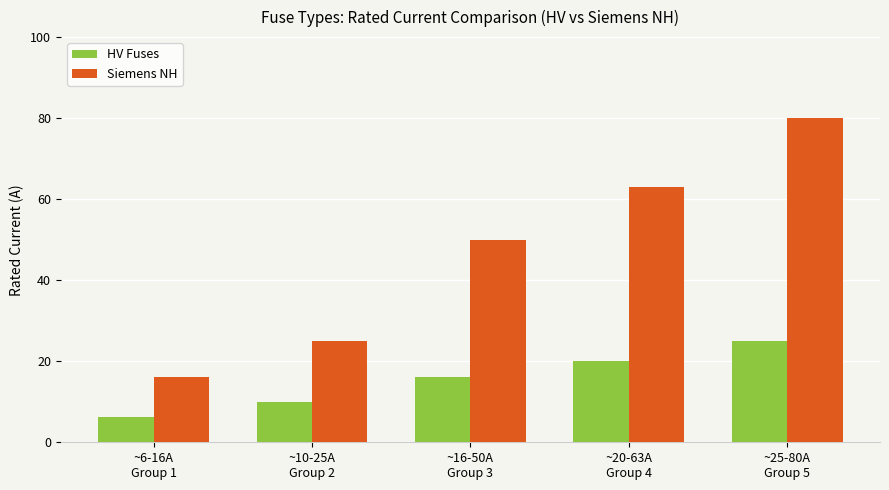

List the series in order of their peak value, highest first.

Siemens NH, HV Fuses